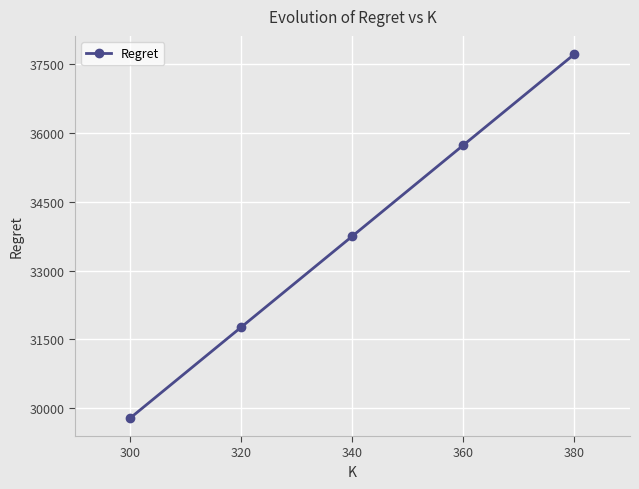

How many values are below 33753?

2